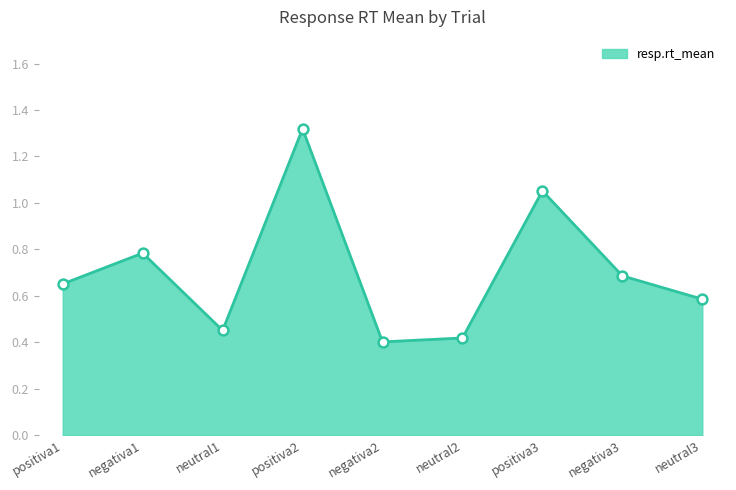

What is the change in value from neutral1 to positiva3?

+0.6